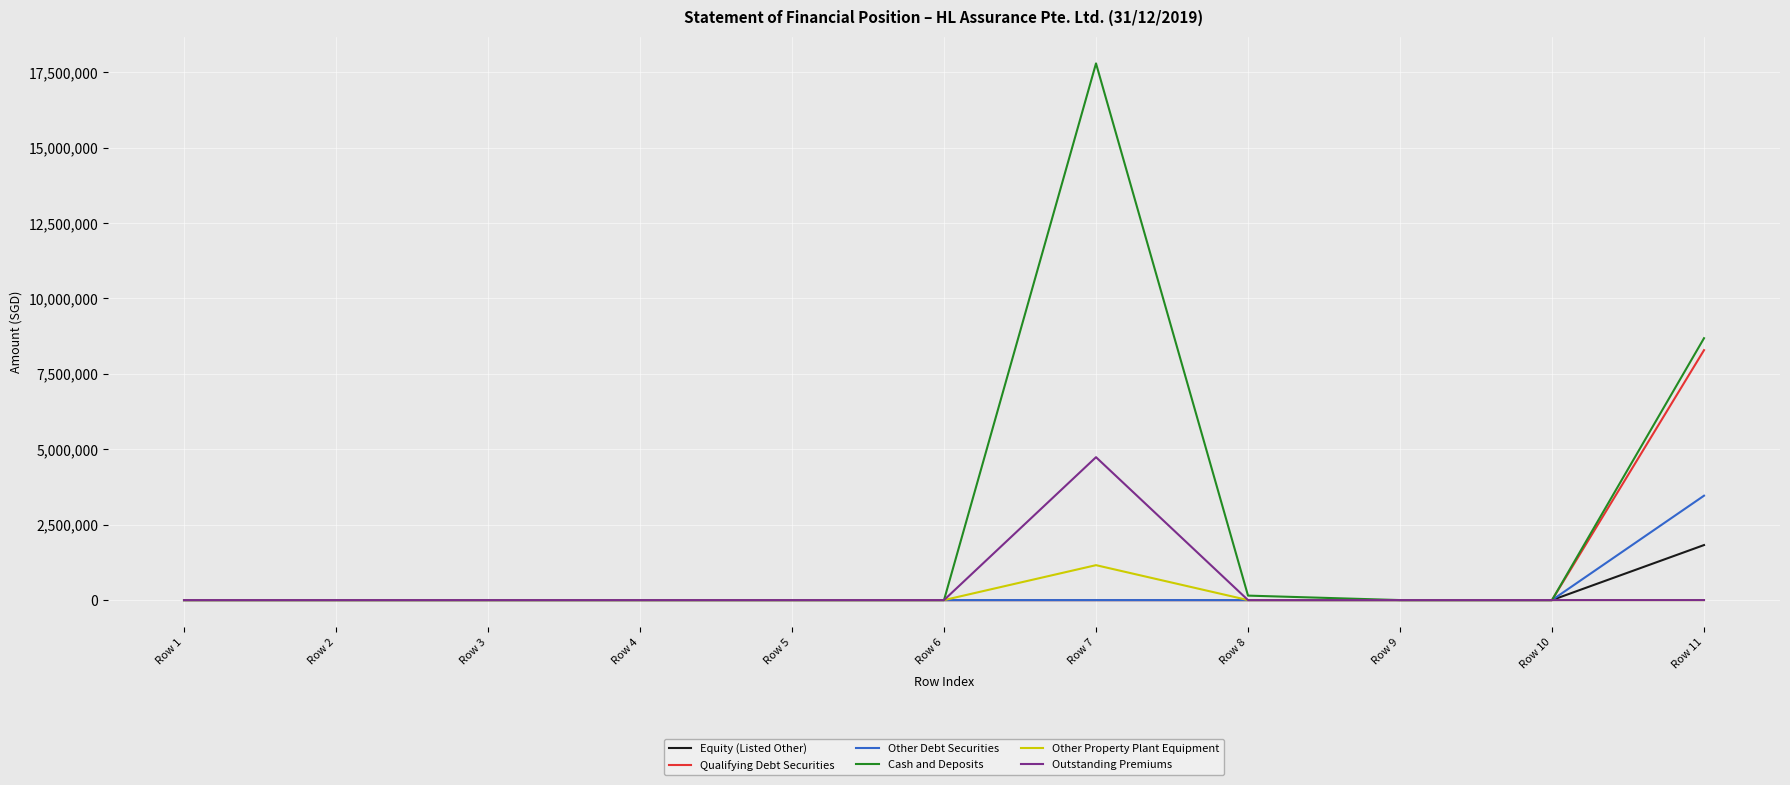

Which series has the widest spread of values?

Cash and Deposits